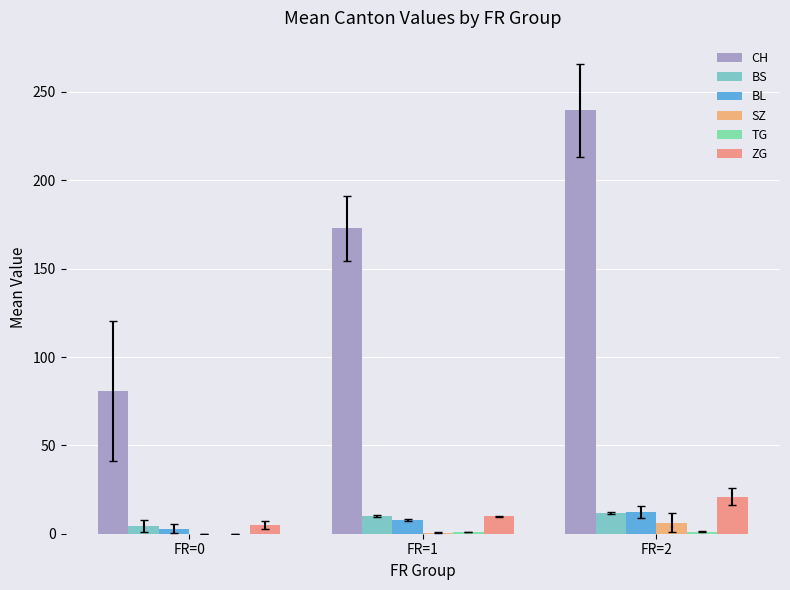

Which series changed the most between FR=0 and FR=2?

CH